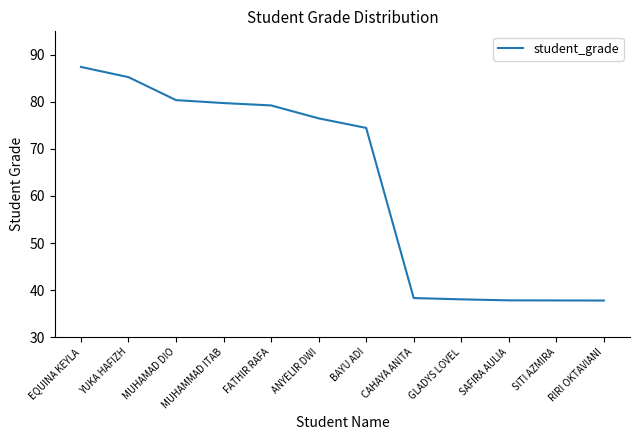

Between MUHAMMAD ITAB and EQUINA KEYLA, which is larger?

EQUINA KEYLA